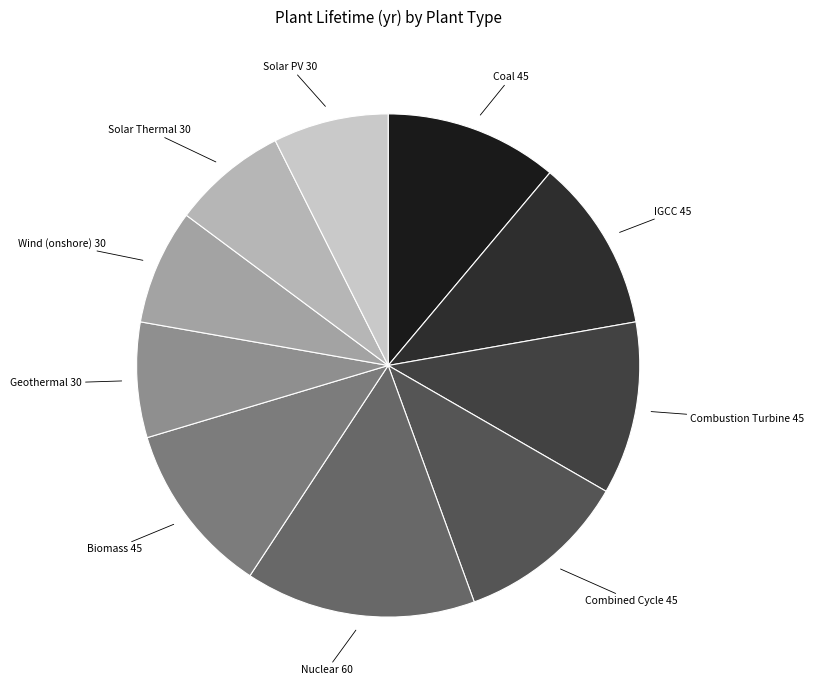

Is the sum of Combined Cycle and Combustion Turbine greater than half?

No